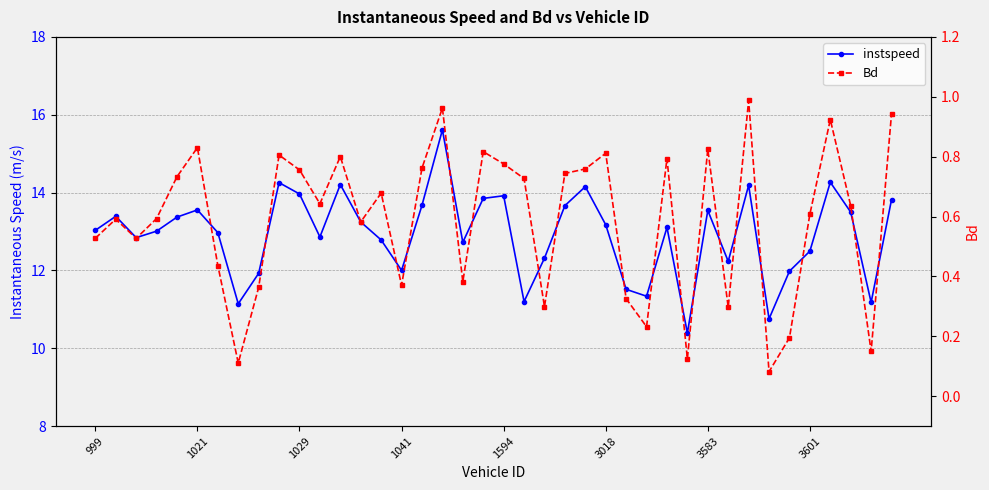

Rank the series by their maximum value, from lowest to highest.

Bd, instspeed